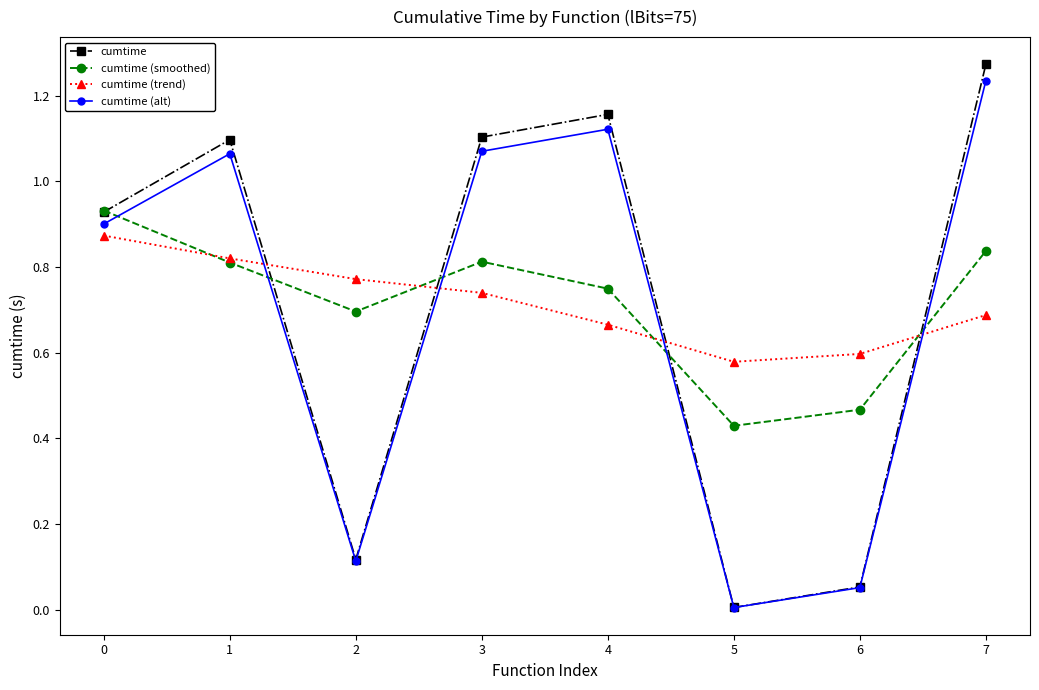

Which label corresponds to the smallest value in the chart?

5